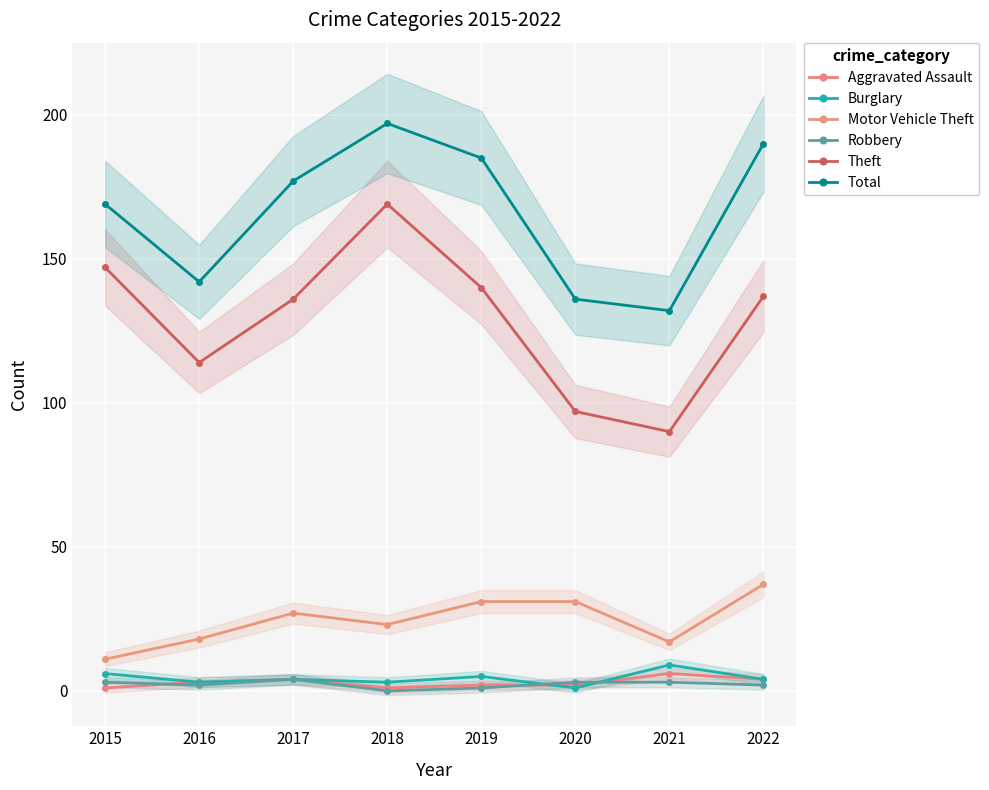

Reading left to right, transcribe all the data shown in this chart.

Aggravated Assault: 2015=1	2016=3	2017=4	2018=1	2019=2	2020=2	2021=6	2022=4
Burglary: 2015=6	2016=3	2017=4	2018=3	2019=5	2020=1	2021=9	2022=4
Motor Vehicle Theft: 2015=11	2016=18	2017=27	2018=23	2019=31	2020=31	2021=17	2022=37
Robbery: 2015=3	2016=2	2017=4	2018=0	2019=1	2020=3	2021=3	2022=2
Theft: 2015=147	2016=114	2017=136	2018=169	2019=140	2020=97	2021=90	2022=137
Total: 2015=169	2016=142	2017=177	2018=197	2019=185	2020=136	2021=132	2022=190